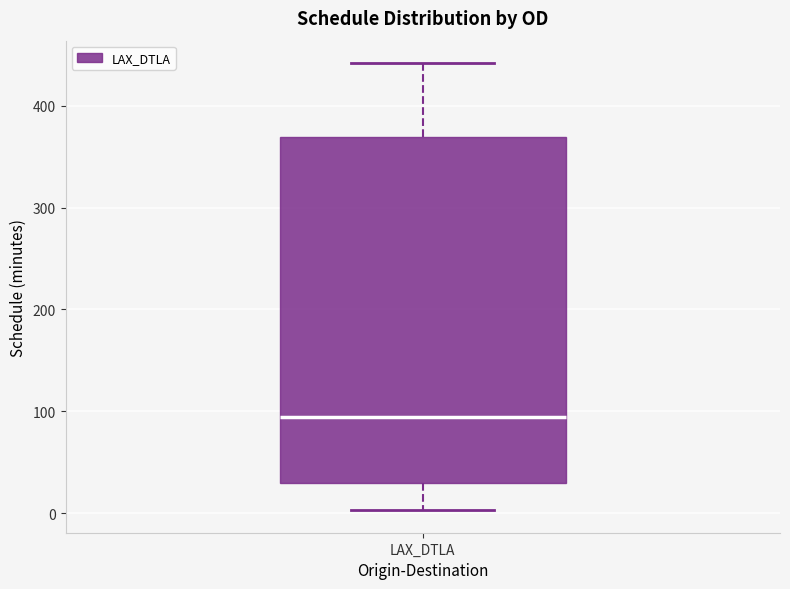

Where does the lower whisker of the box for LAX_DTLA end on the y-axis? The values are not printed on the chart, so give them approximately, as read against the axis.

0